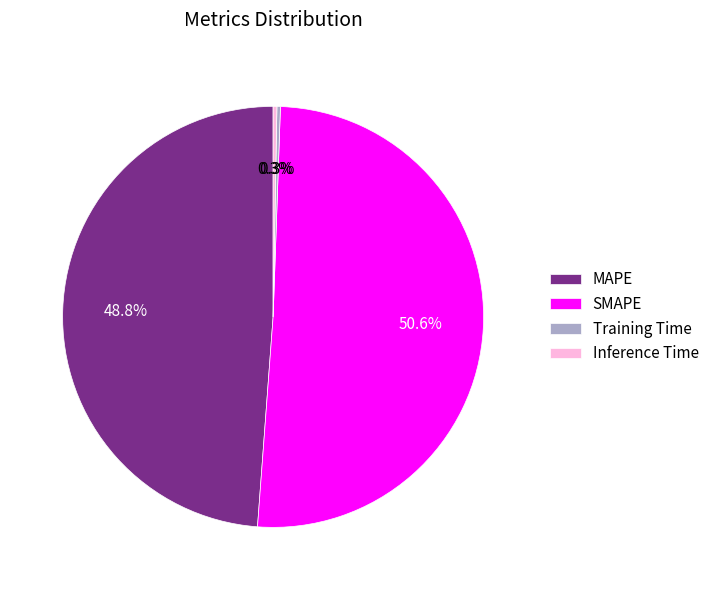

True or false: Inference Time accounts for 0% of the total.

True